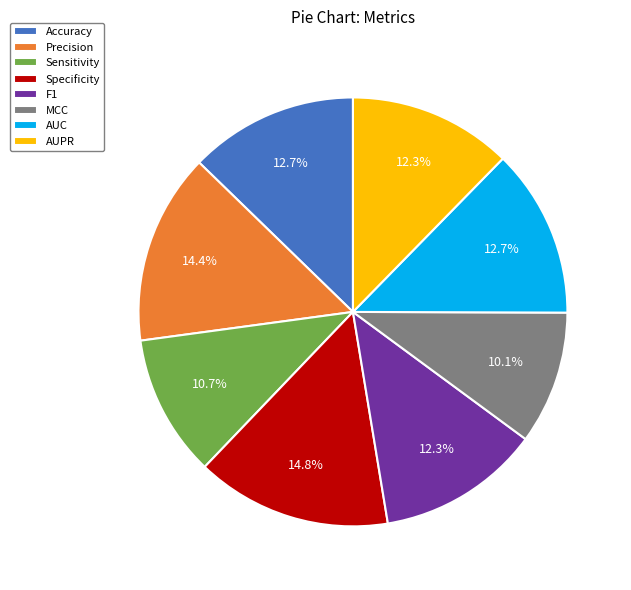

How many slices are in this pie chart?

8